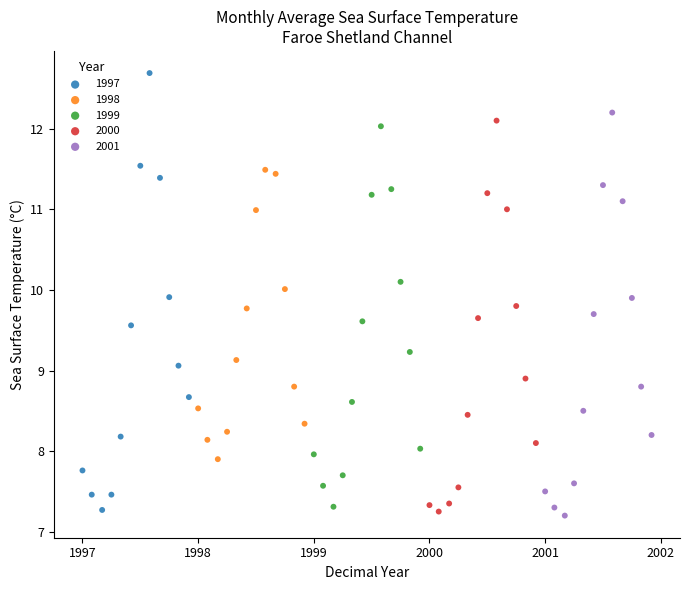

Which series contains the lowest Y value?

2001